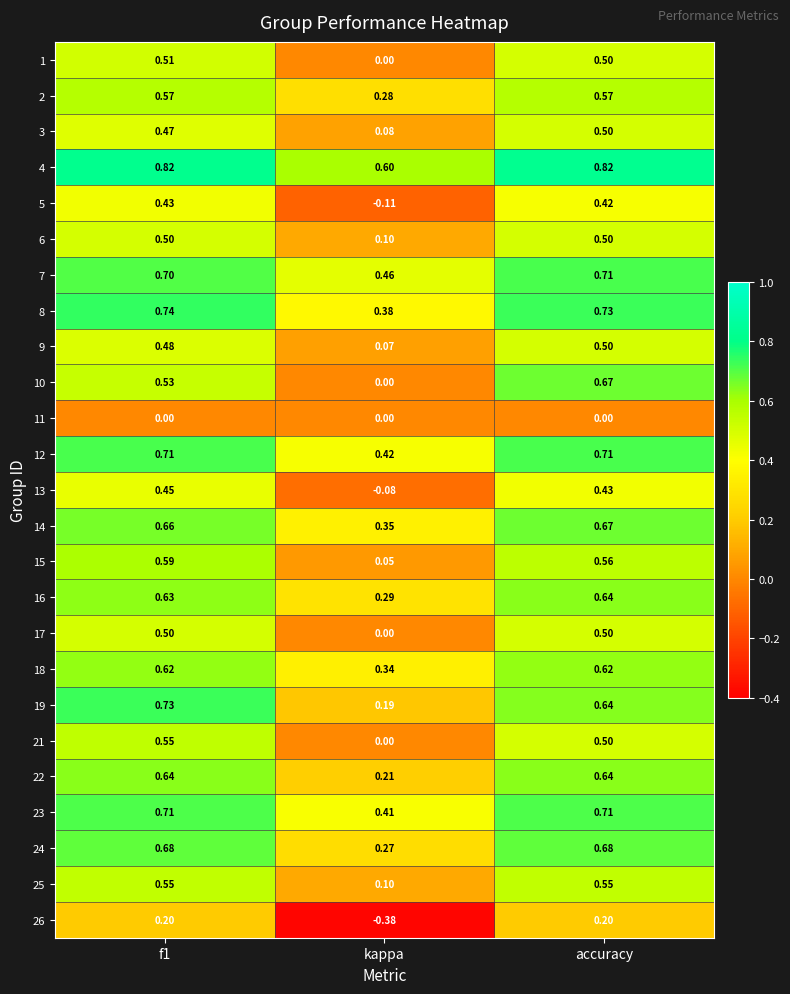

What is the total value across all series at f1?

14.0